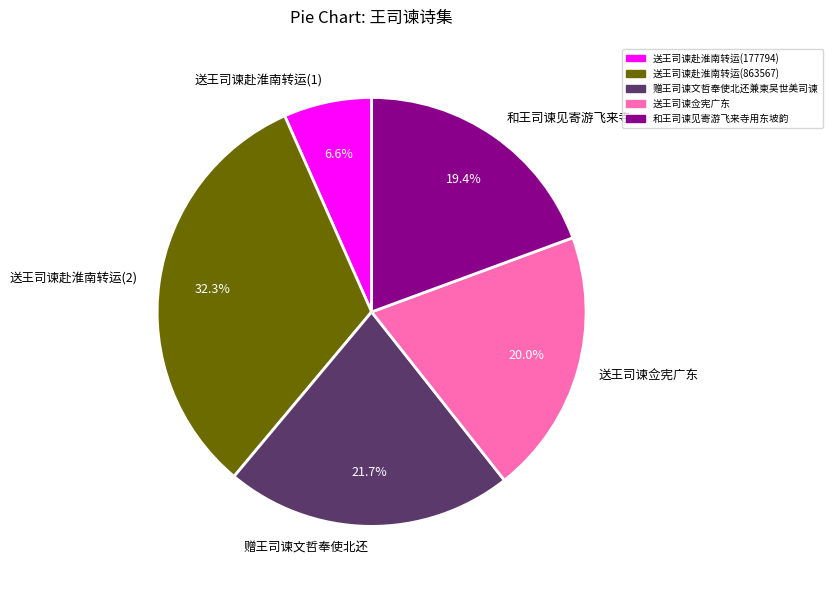

To the nearest percent, what is the average slice percentage?

20%